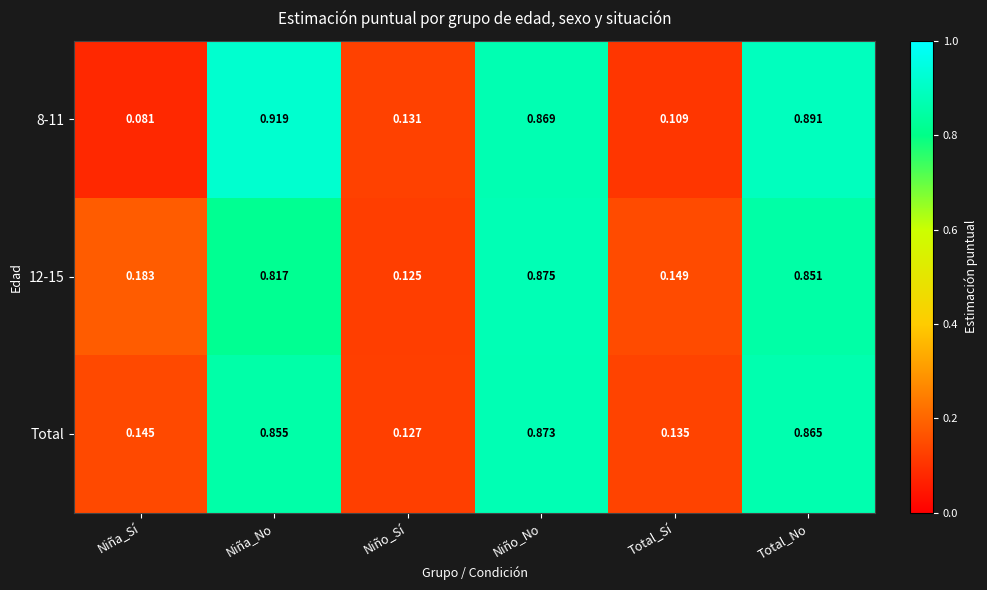

Rank the categories by Total value from highest to lowest.

Niño_No, Total_No, Niña_No, Niña_Sí, Total_Sí, Niño_Sí